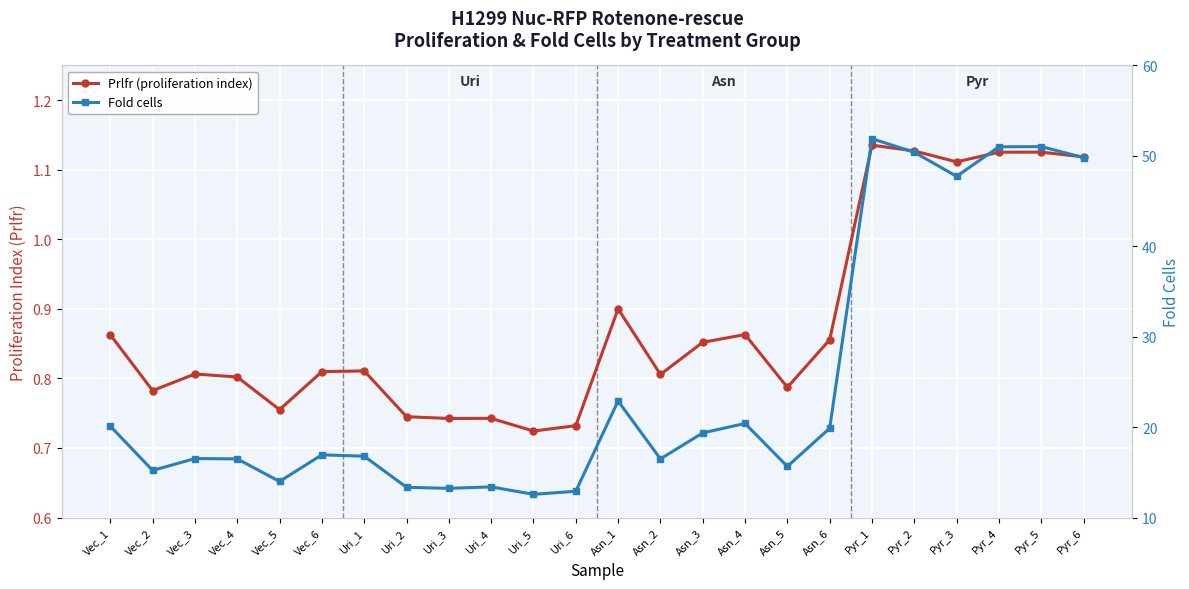

At which label is Prlfr (proliferation index) closest to 0?

Uri_5